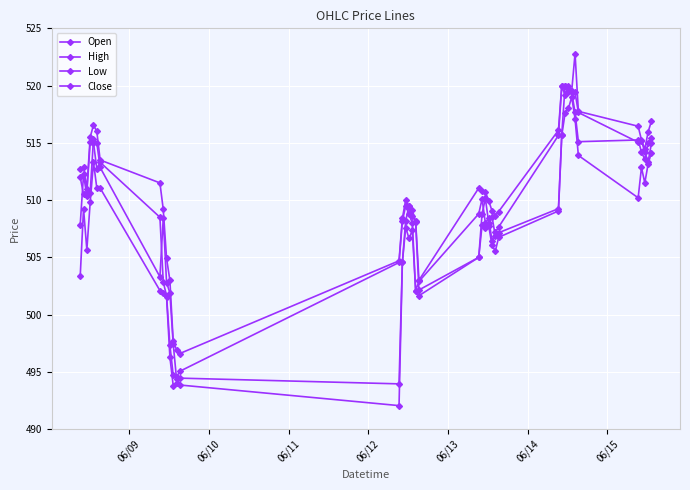

What is the minimum value for Open?

493.9